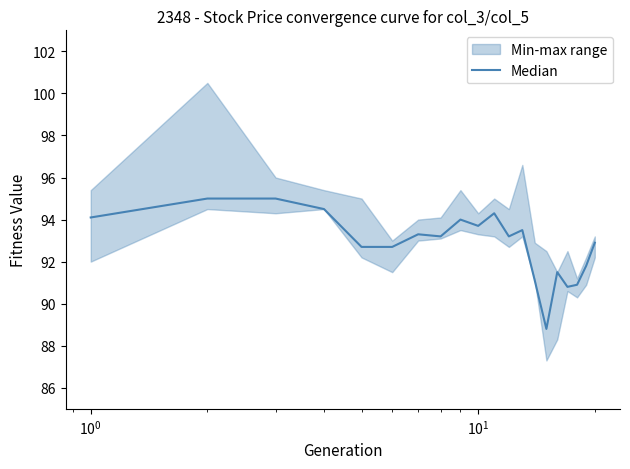

Reading left to right, transcribe all the data shown in this chart.

94.1	95.0	95.0	94.5	92.7	92.7	93.3	93.2	94.0	93.7	94.3	93.2	93.5	91.1	88.8	91.5	90.8	90.9	91.8	92.9